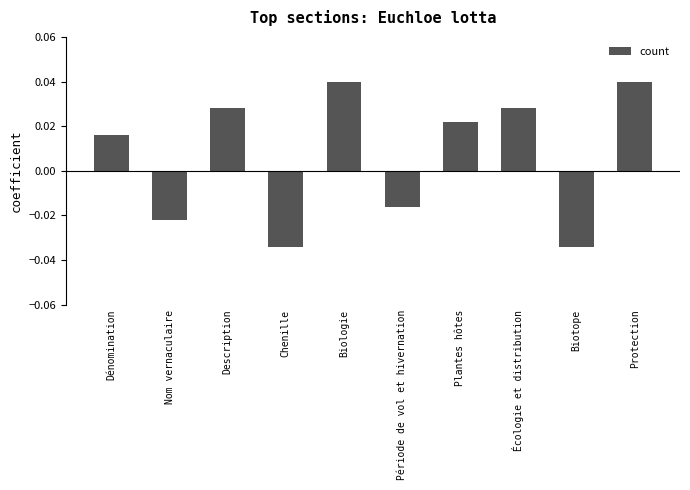

Count the number of categories in the chart.

10